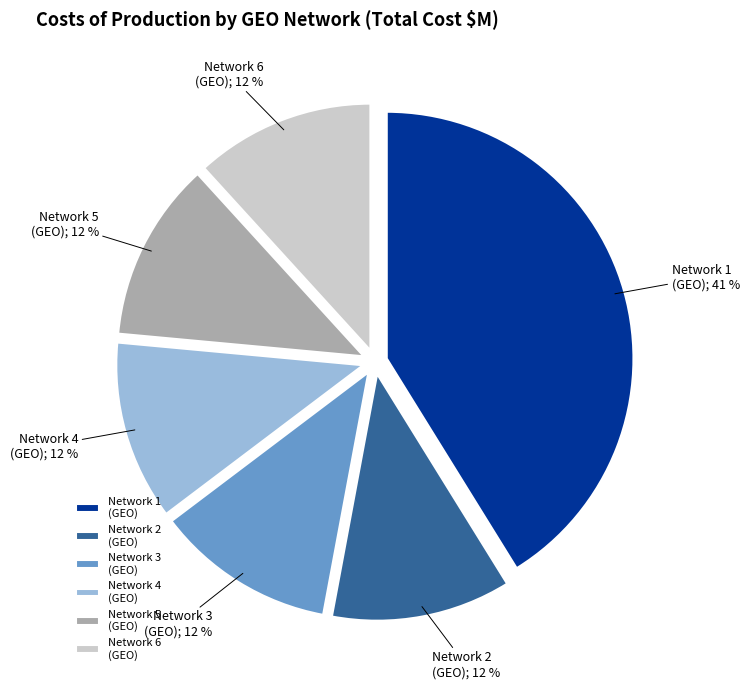

Which has a higher value, Network 1 (GEO) or Network 2 (GEO)?

Network 1 (GEO)